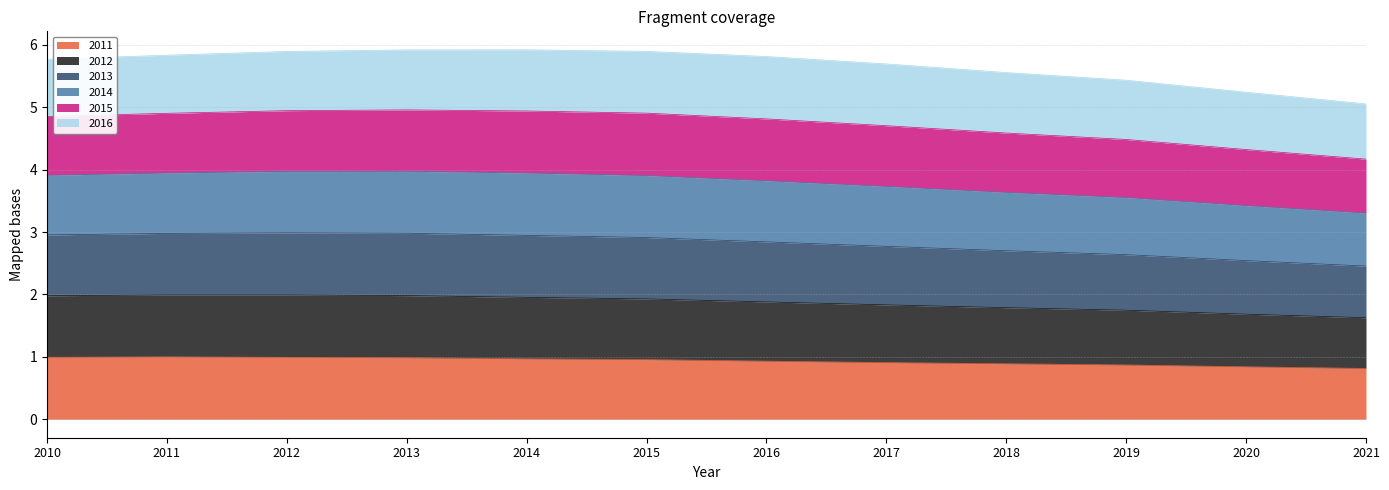

How many lines are shown in the chart?

6